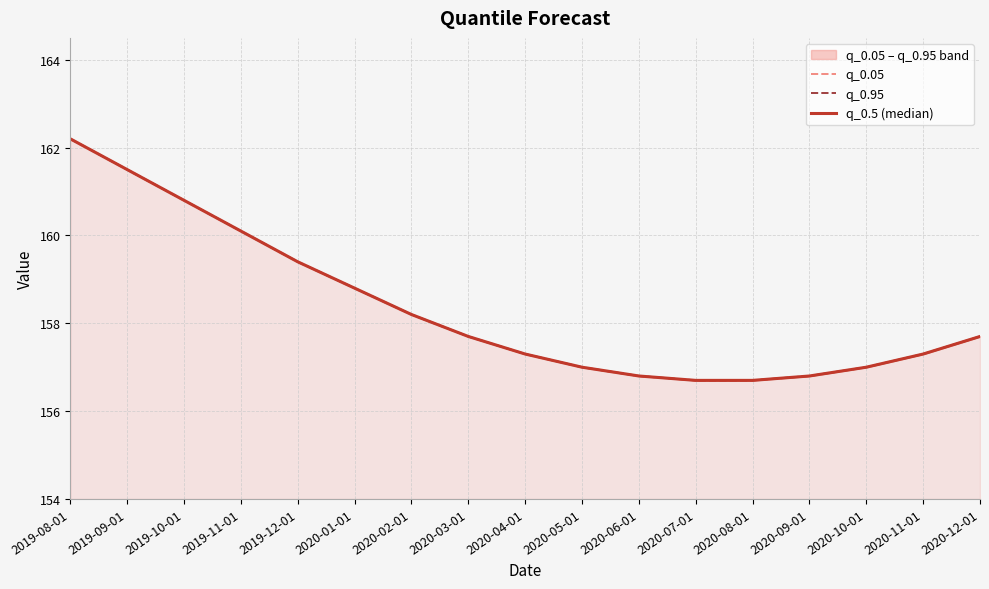

What is the value of the q_0.95 point at the 10th from the left?

157.0